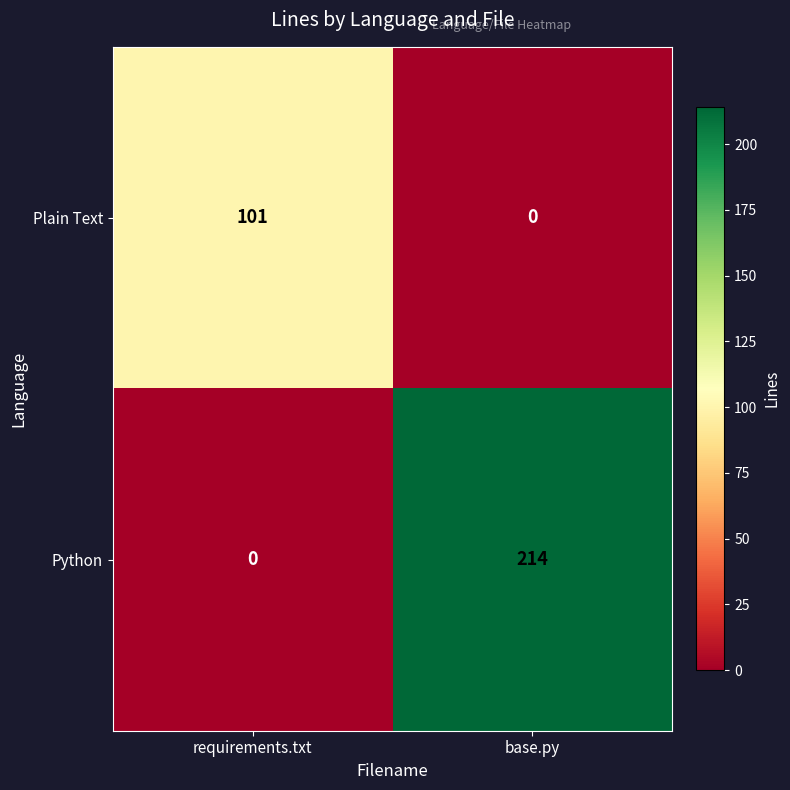

What is the sum of all Plain Text values?

101